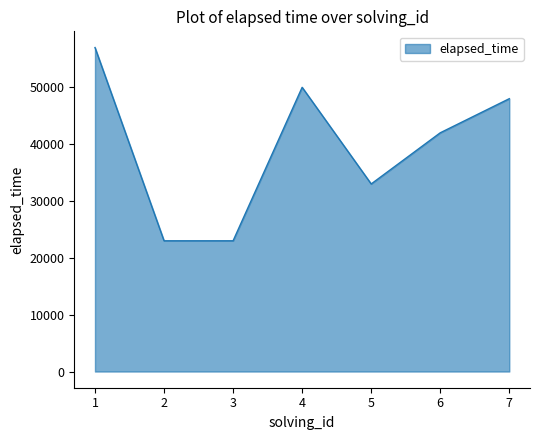

True or false: the data shows 33000 at 5.

True